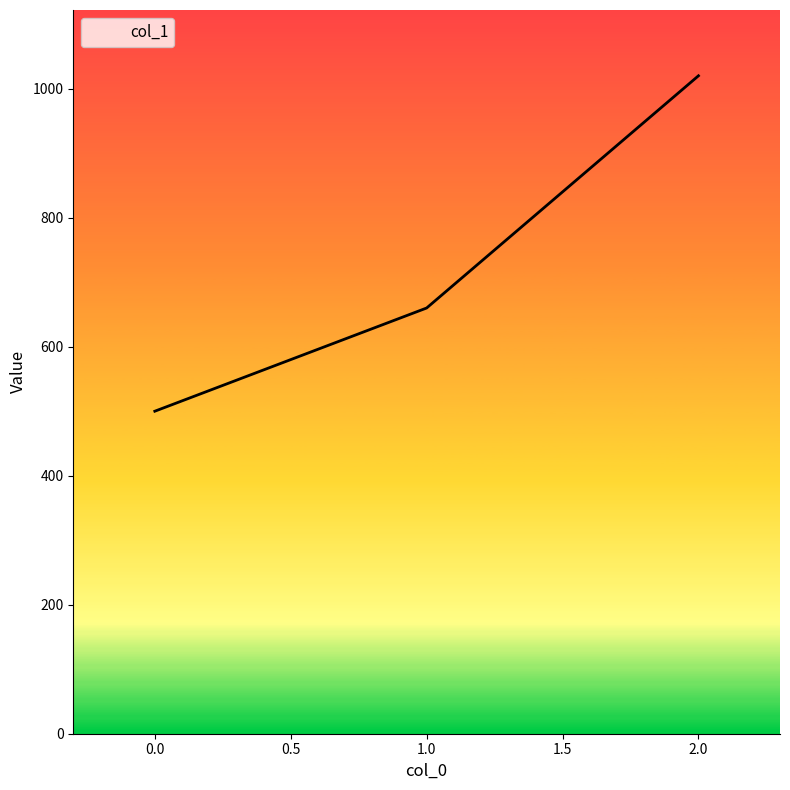

Is this an area chart (filled region under the line)?

No